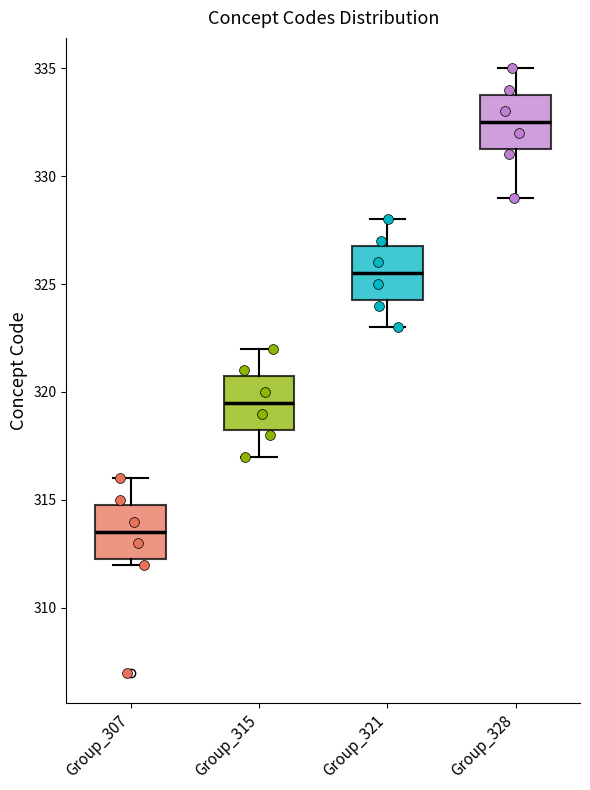

Which box's median line is the lowest?

Group_307